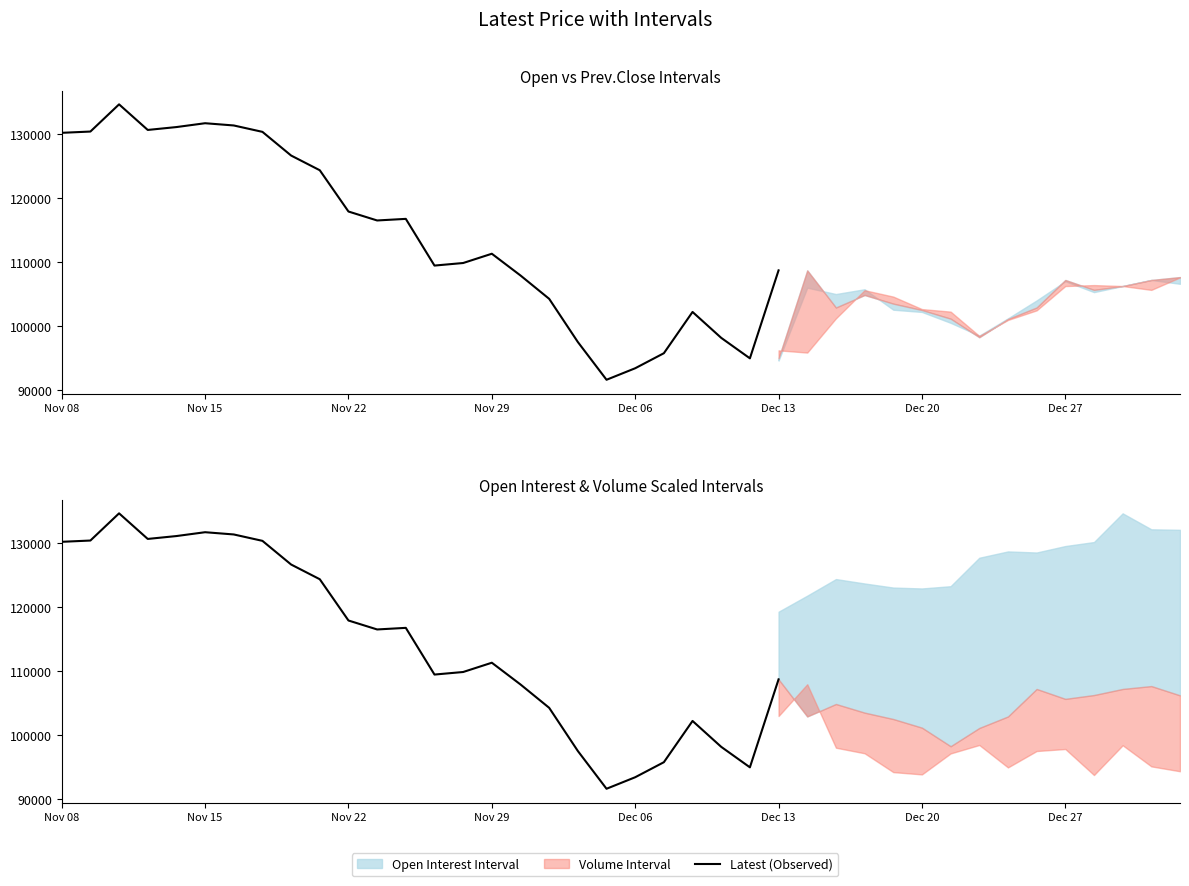

The chart shows a value of 138146 at 23. True or false?

False